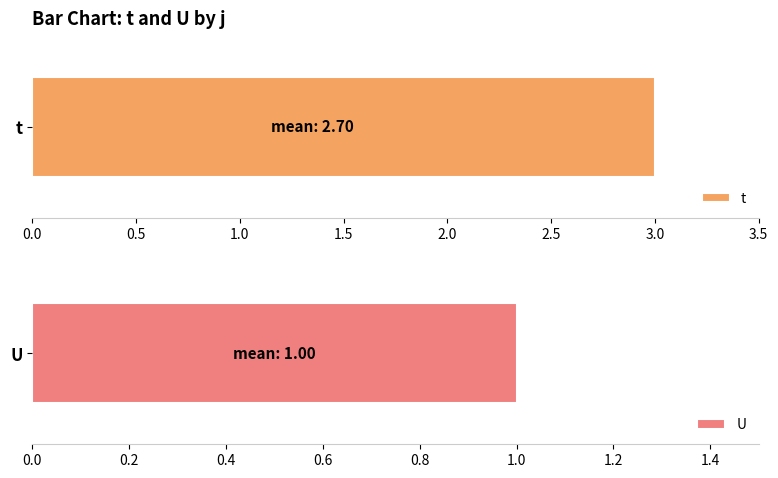

What is the sum of all U values?

5.5